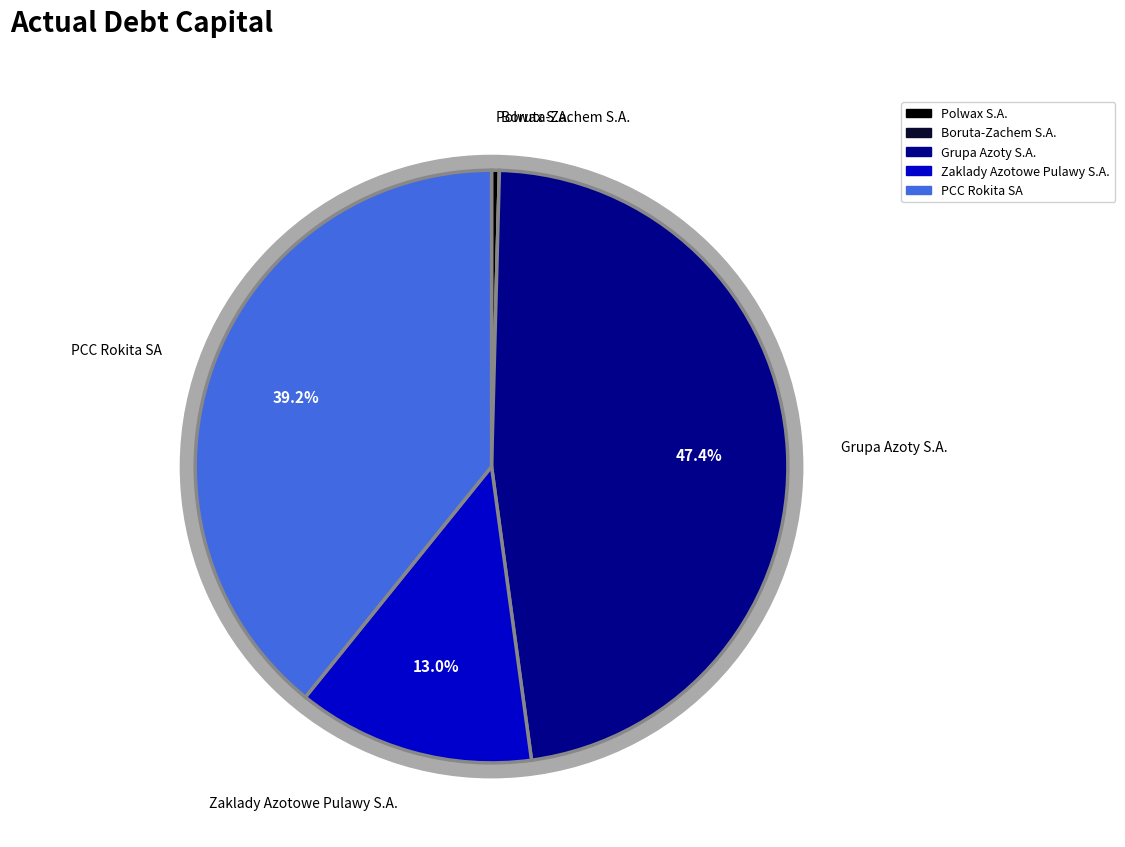

To the nearest percent, what is the combined percentage of Zaklady Azotowe Pulawy S.A. and Polwax S.A.?

13%